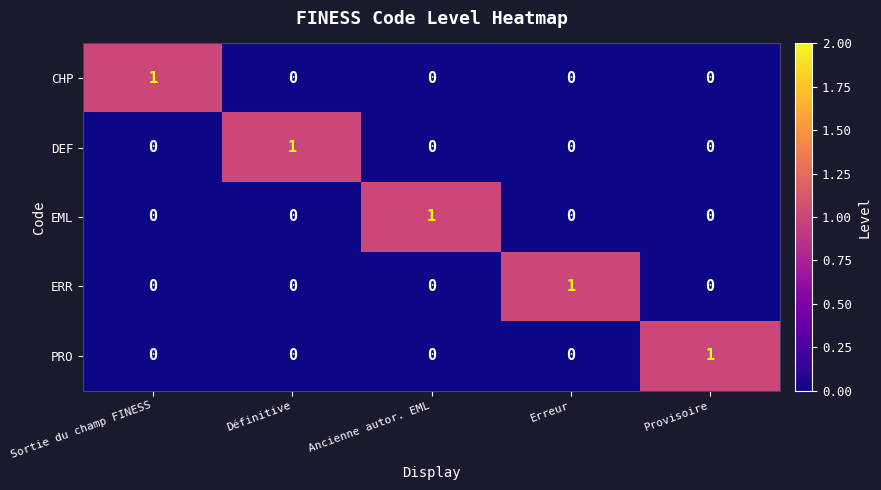

At how many categories does at least one series exceed 0?

5